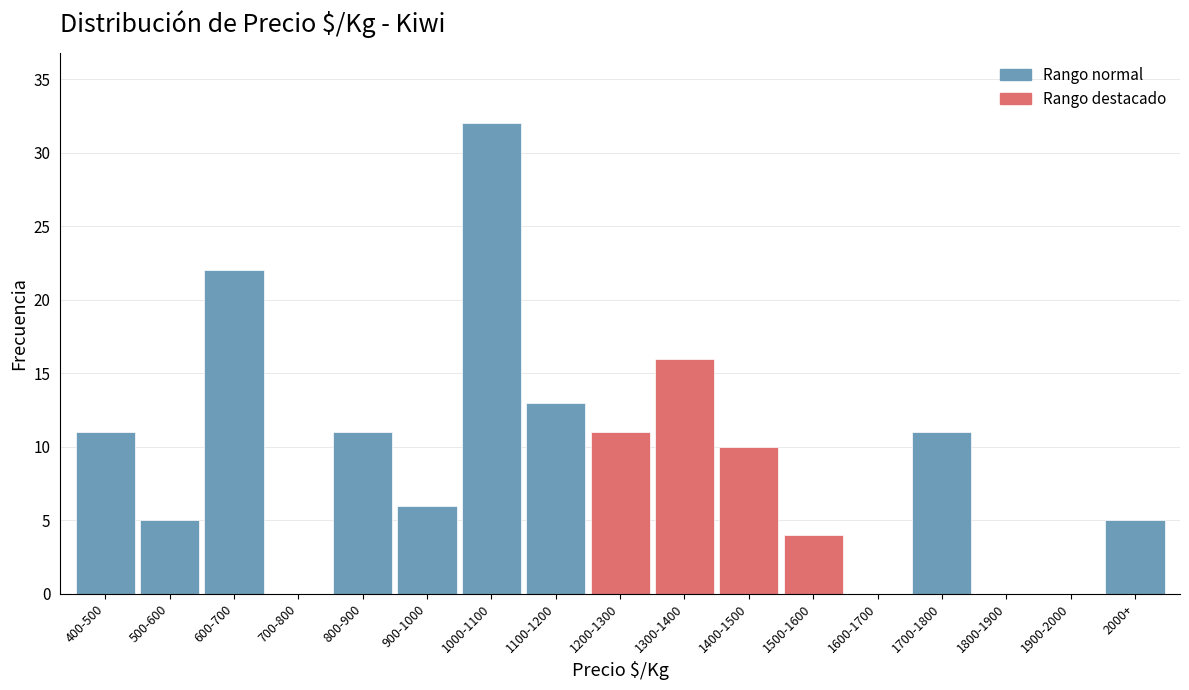

Reading right to left, transcribe all the data shown in this chart.

2000+=5	1900-2000=0	1800-1900=0	1700-1800=11	1600-1700=0	1500-1600=4	1400-1500=10	1300-1400=16	1200-1300=11	1100-1200=13	1000-1100=32	900-1000=6	800-900=11	700-800=0	600-700=22	500-600=5	400-500=11